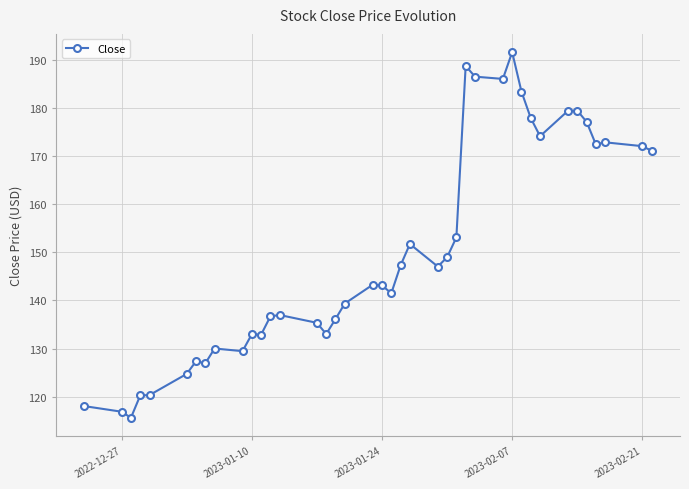

What is the difference between the maximum and minimum values?

76.0